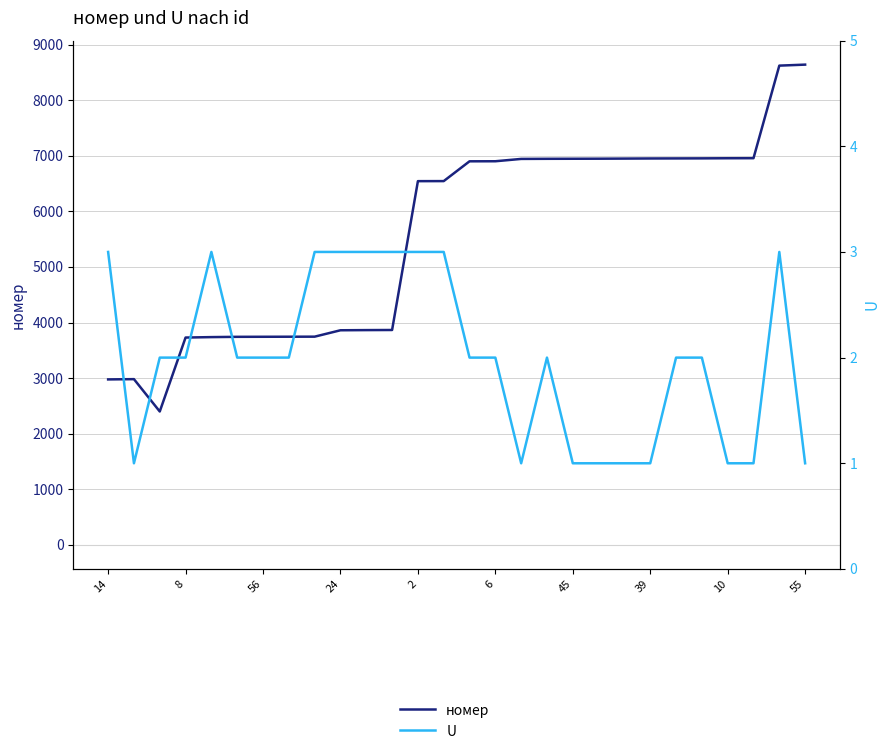

Does the chart display data point markers on the line(s)?

No